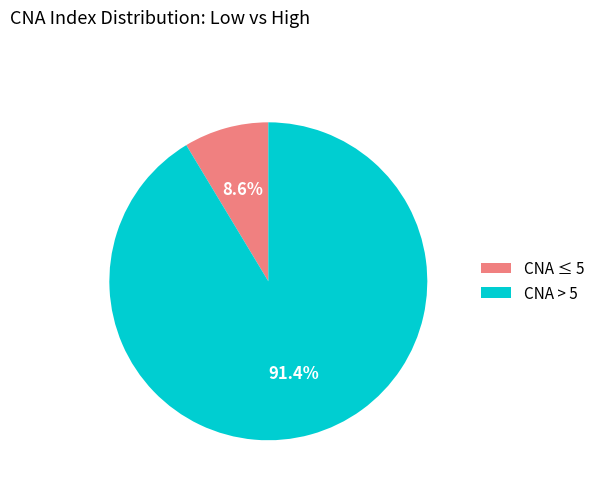

What percentage is NOT represented by CNA > 5?

8.6%